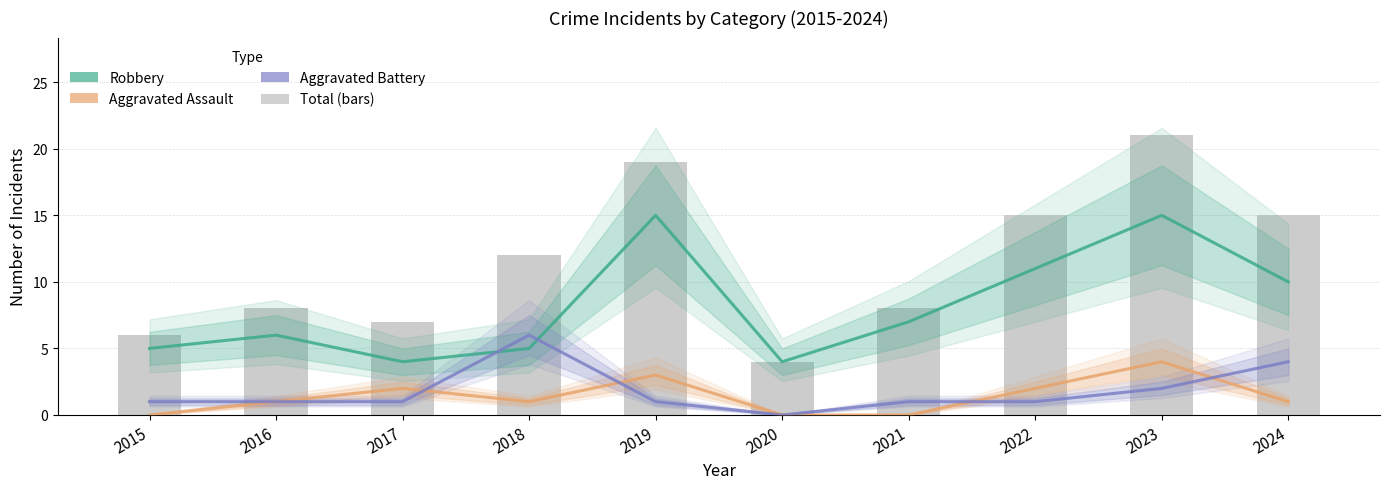

True or false: Total has a value of 15 at 2024.

True